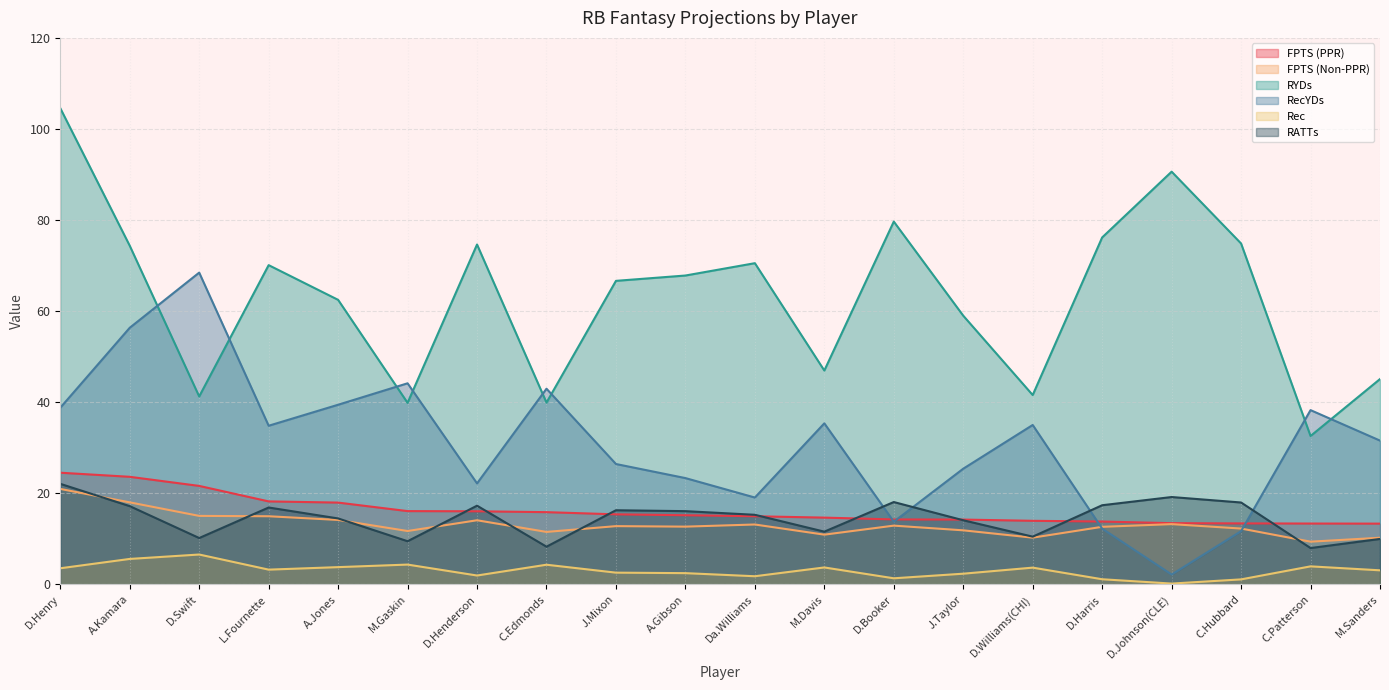

List the labels in order of FPTS (PPR) value, smallest first.

M.Sanders, C.Patterson, C.Hubbard, D.Johnson(CLE), D.Harris, D.Williams(CHI), J.Taylor, D.Booker, M.Davis, Da.Williams, A.Gibson, J.Mixon, C.Edmonds, D.Henderson, M.Gaskin, A.Jones, L.Fournette, D.Swift, A.Kamara, D.Henry